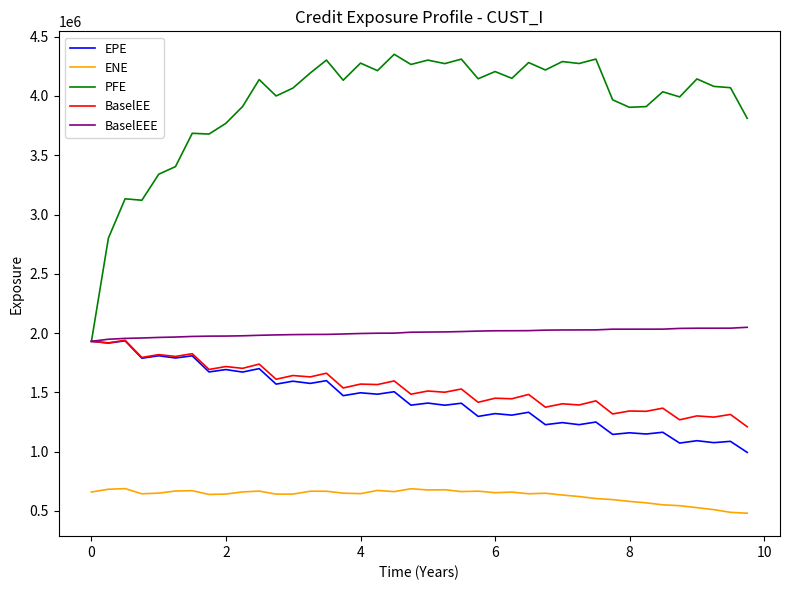

What is the smallest value displayed?

481244.7